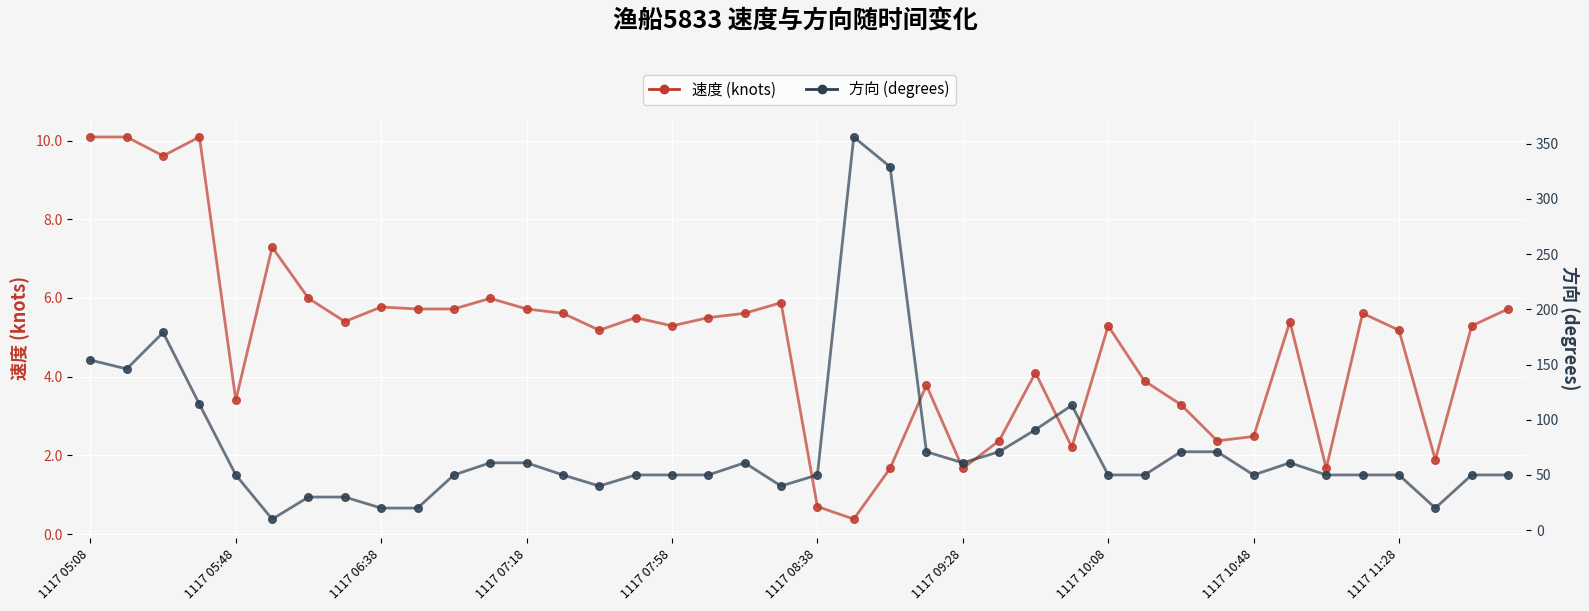

What are all the series names shown in the legend?

速度, 方向